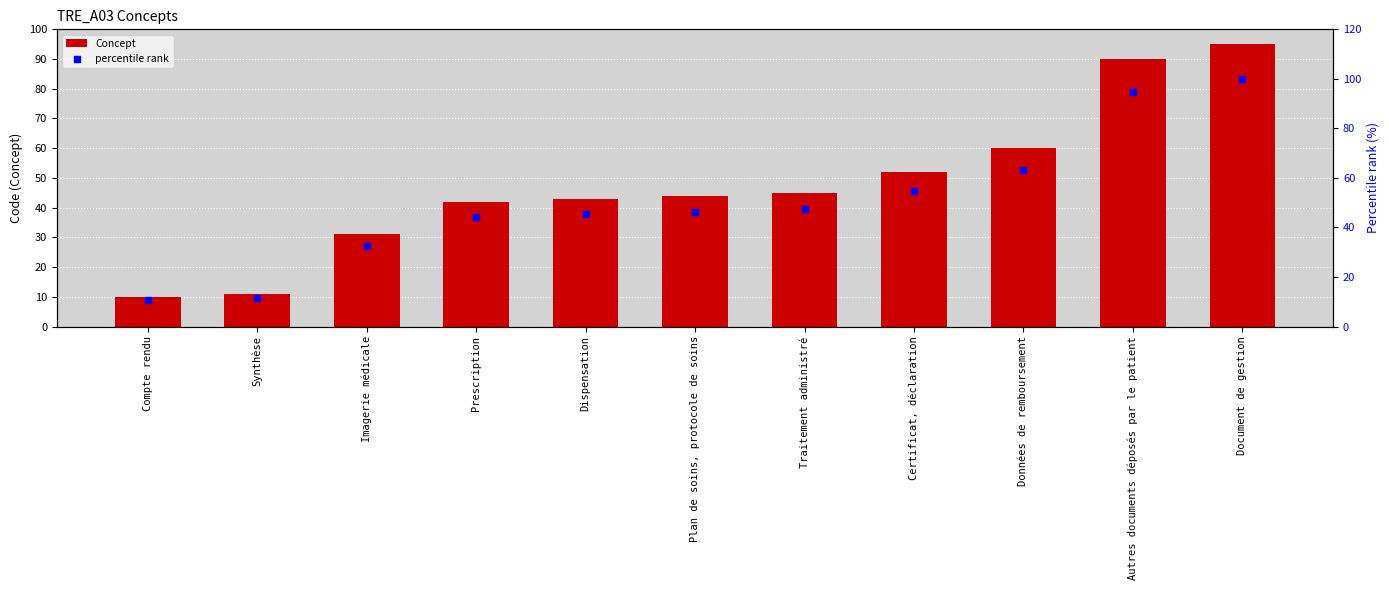

Is the value of percentile rank at Compte rendu greater than the value of Concept at Certificat, déclaration?

No